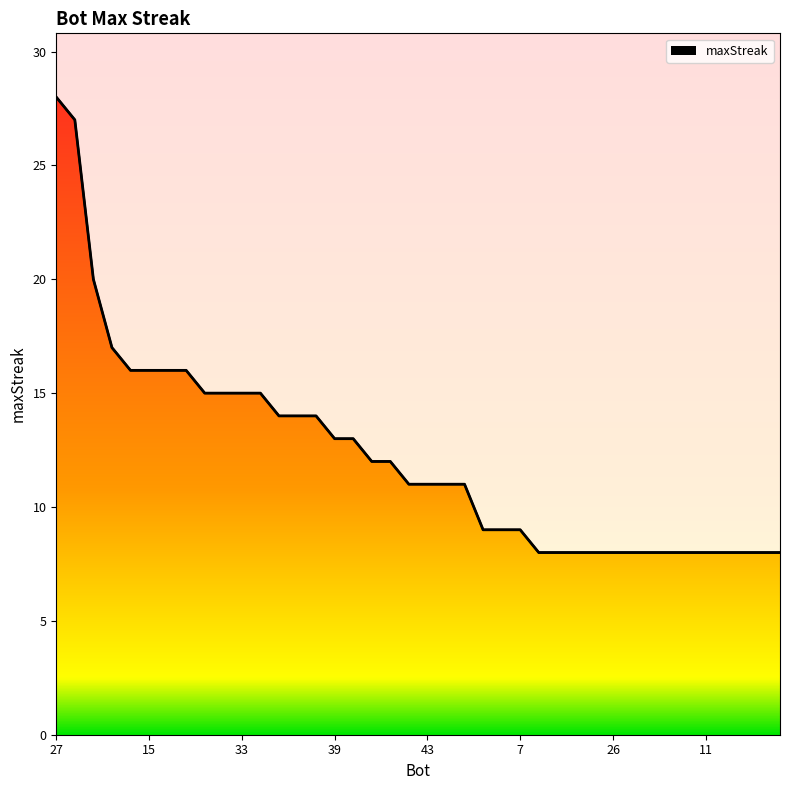

What is the sum of all values?

491